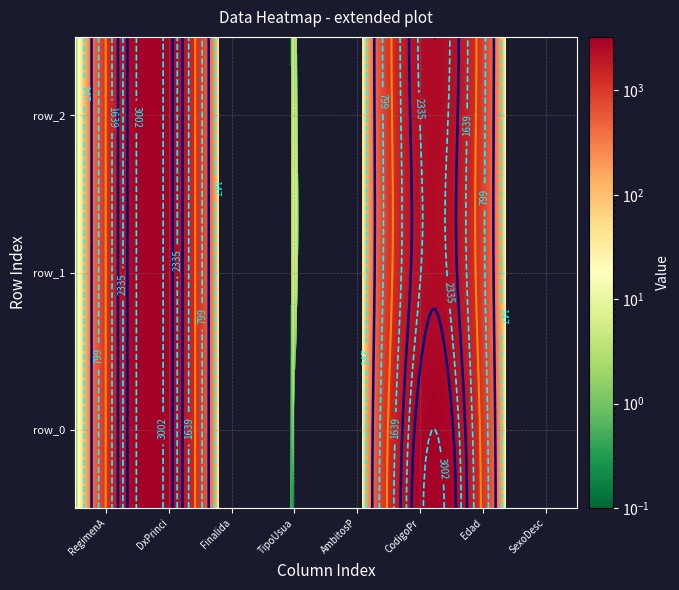

Rank the categories by row_2 value from highest to lowest.

DxPrincipal, CodigoProcedimiento, Edad, RegimenAdministradoraDesc, FinalidadProcedimientosCD, TipoUsuarioCD, AmbitosProcedimientoCD, SexoDesc